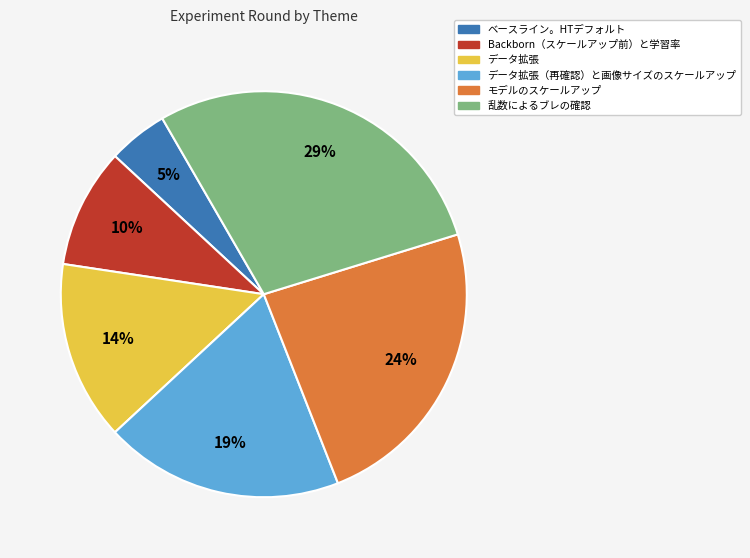

To the nearest percent, what is the difference between the largest and smallest slice percentages?

24%